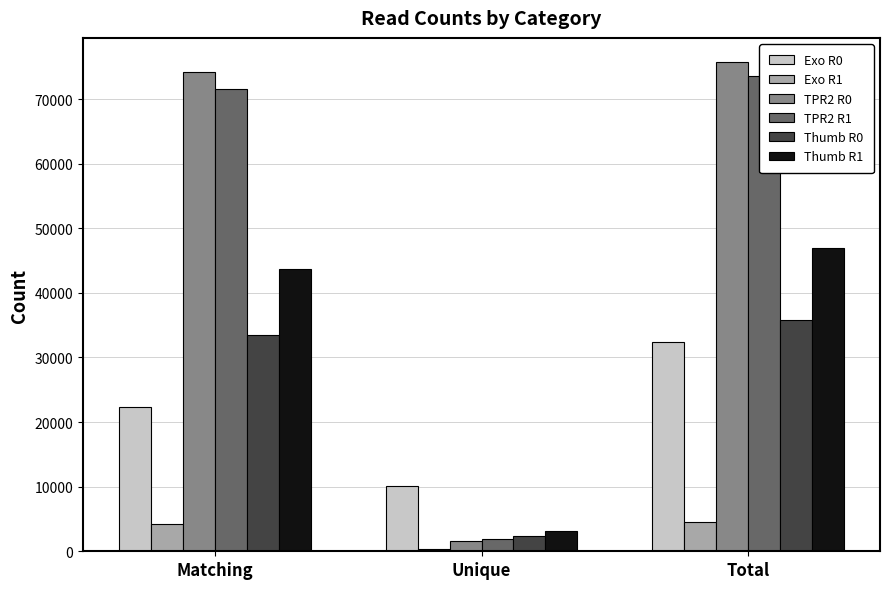

What is the spread (max minus min) of values at Unique?

9709